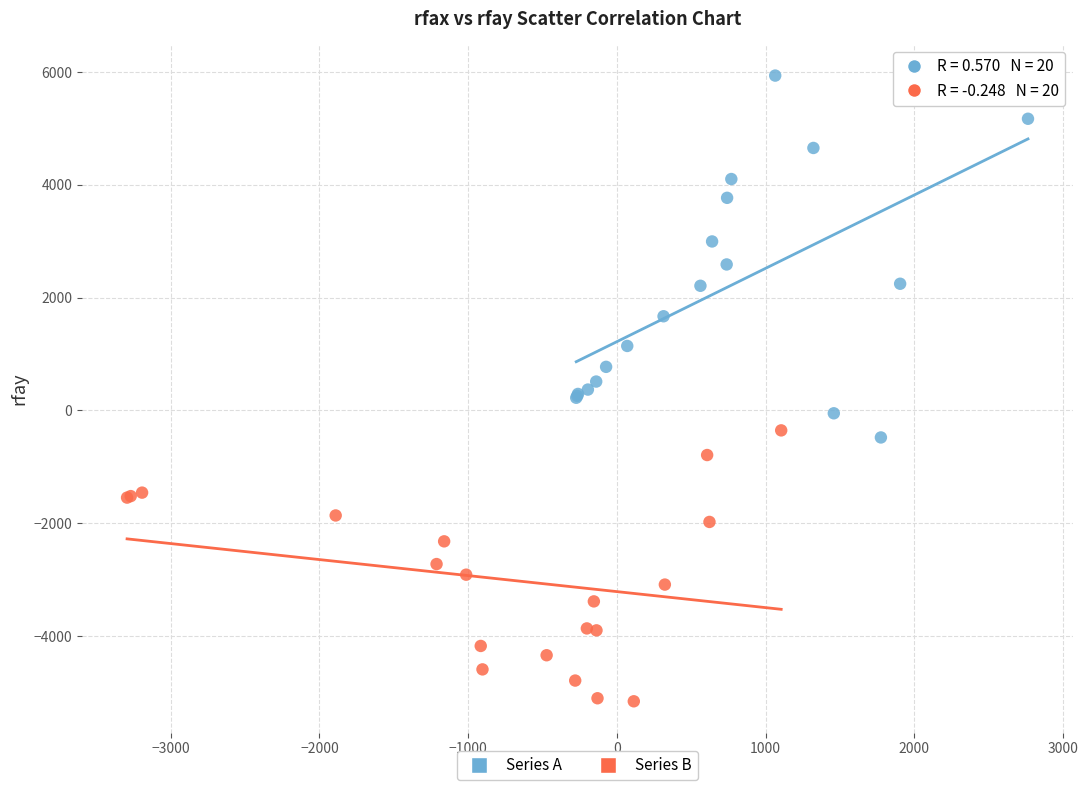

Which series contains the highest Y value?

Series A